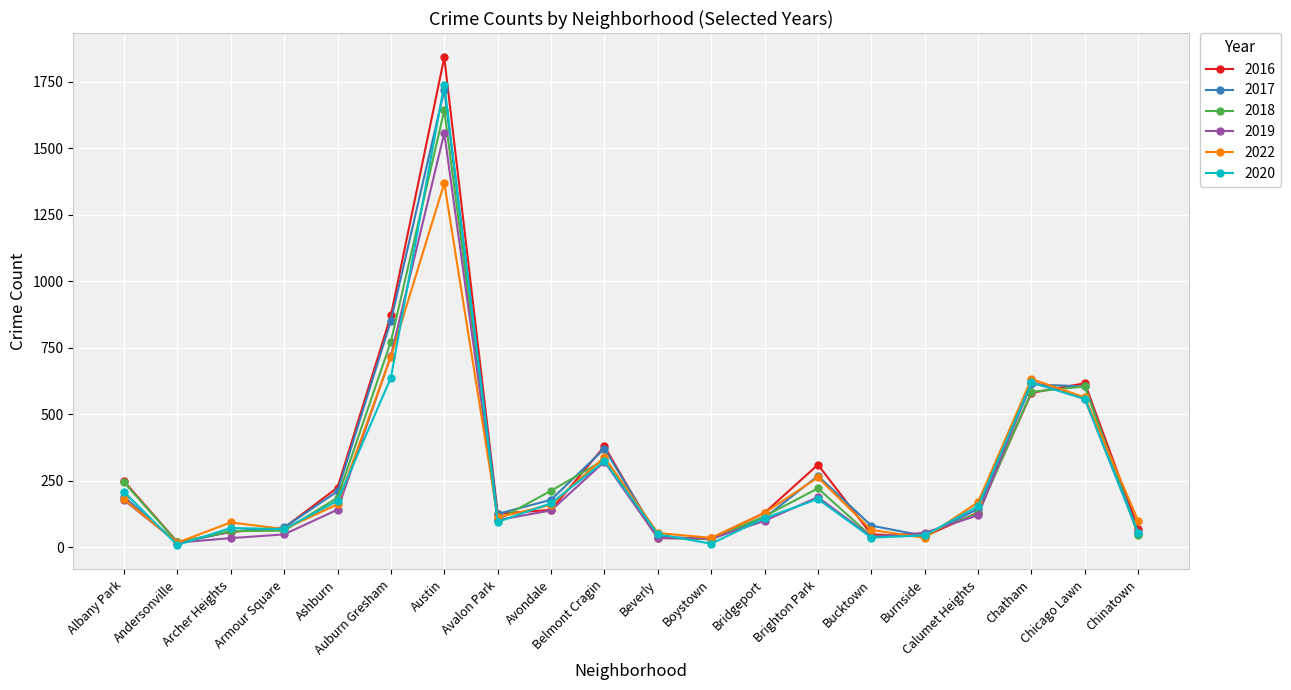

Which series changed the most between Avondale and Brighton Park?

2016